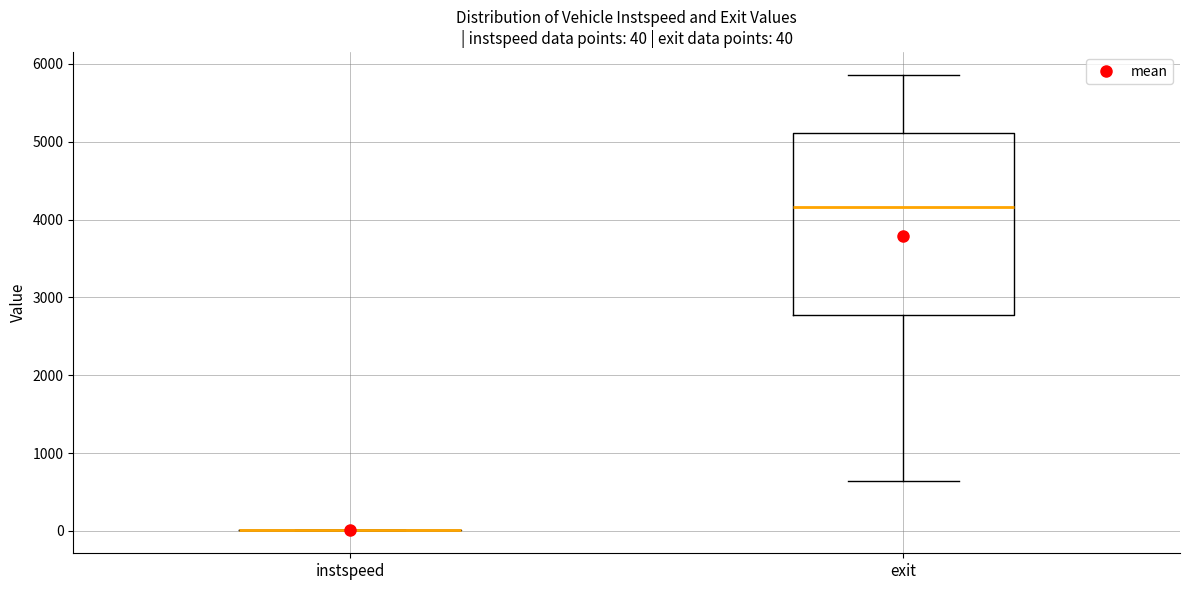

Which box is the tallest, from its lower edge to its upper edge?

exit